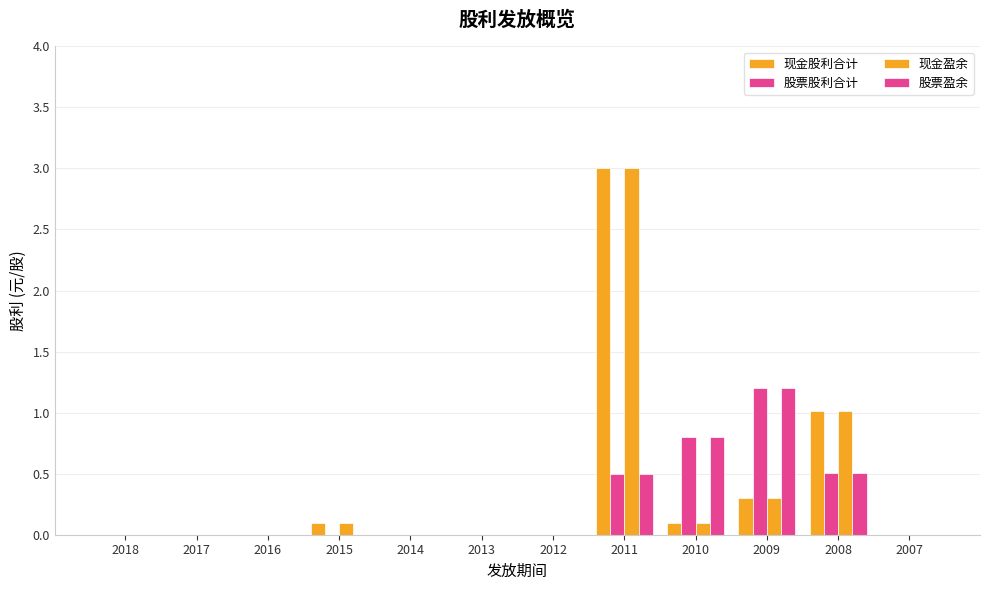

Which series has the largest range (max minus min)?

现金股利合计